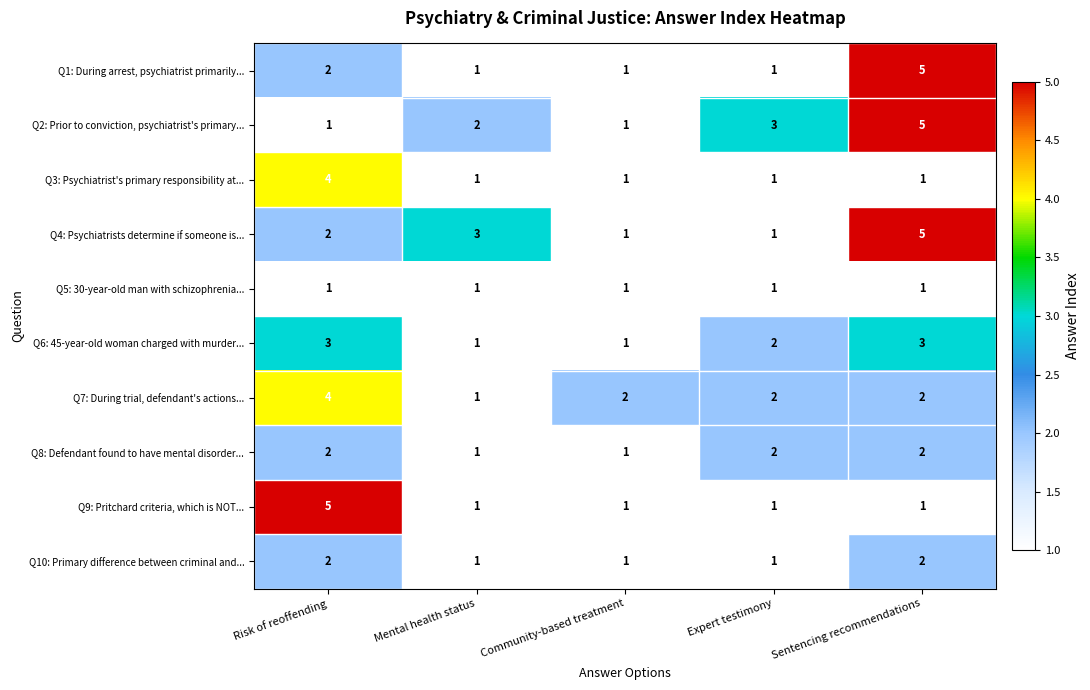

Is it true that Q4: Psychiatrists determine if someone is... equals 2 at Sentencing recommendations?

False